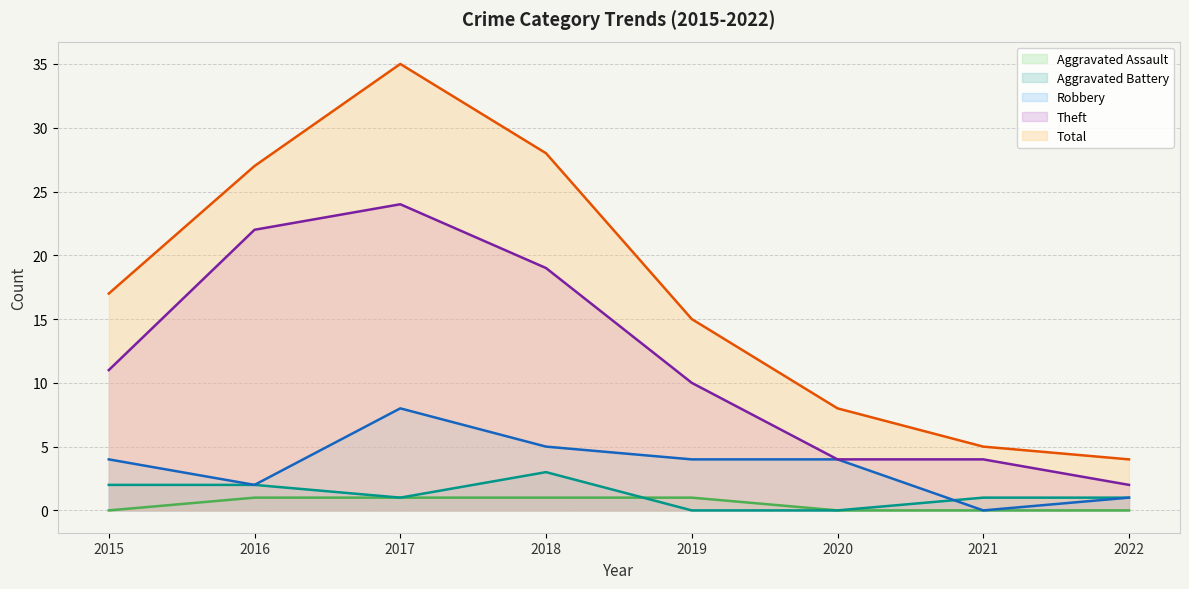

What is the total value across all series at 2017?

69